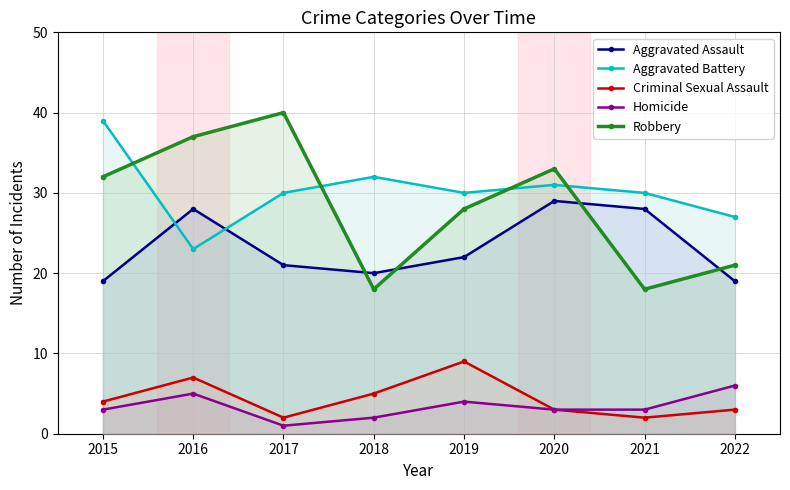

What is the total value across all series at 2017?

94